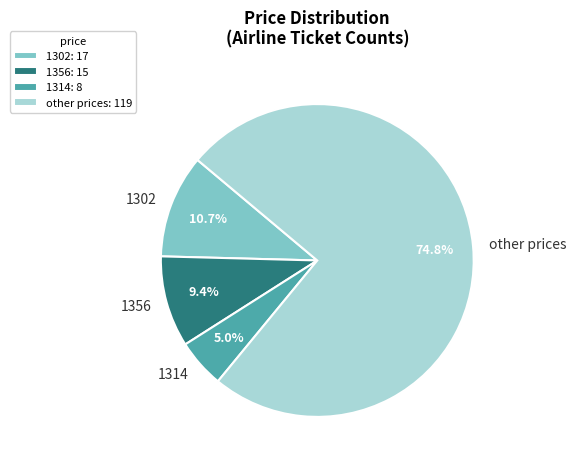

To the nearest percent, what percentage of the pie is 1302?

11%